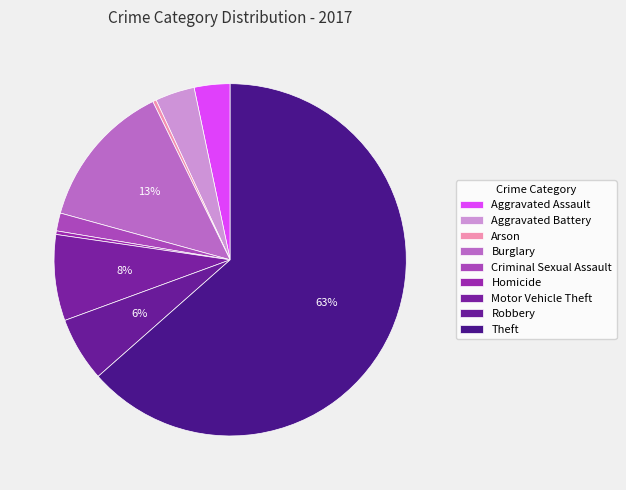

What percentage is the Theft slice, to the nearest percent?

63%